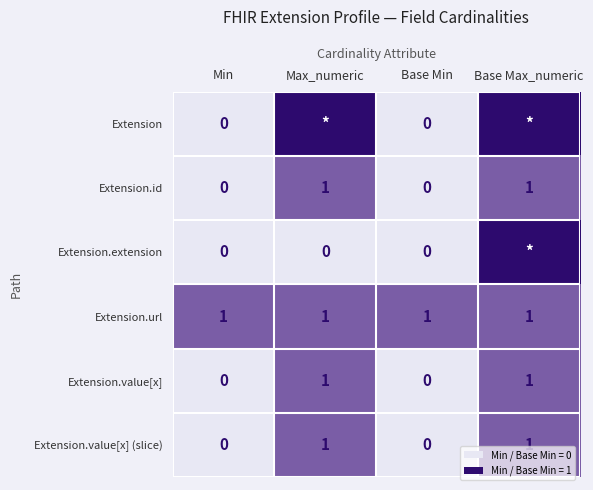

What is the difference between the second highest and second lowest values in the Extension.id series?

1